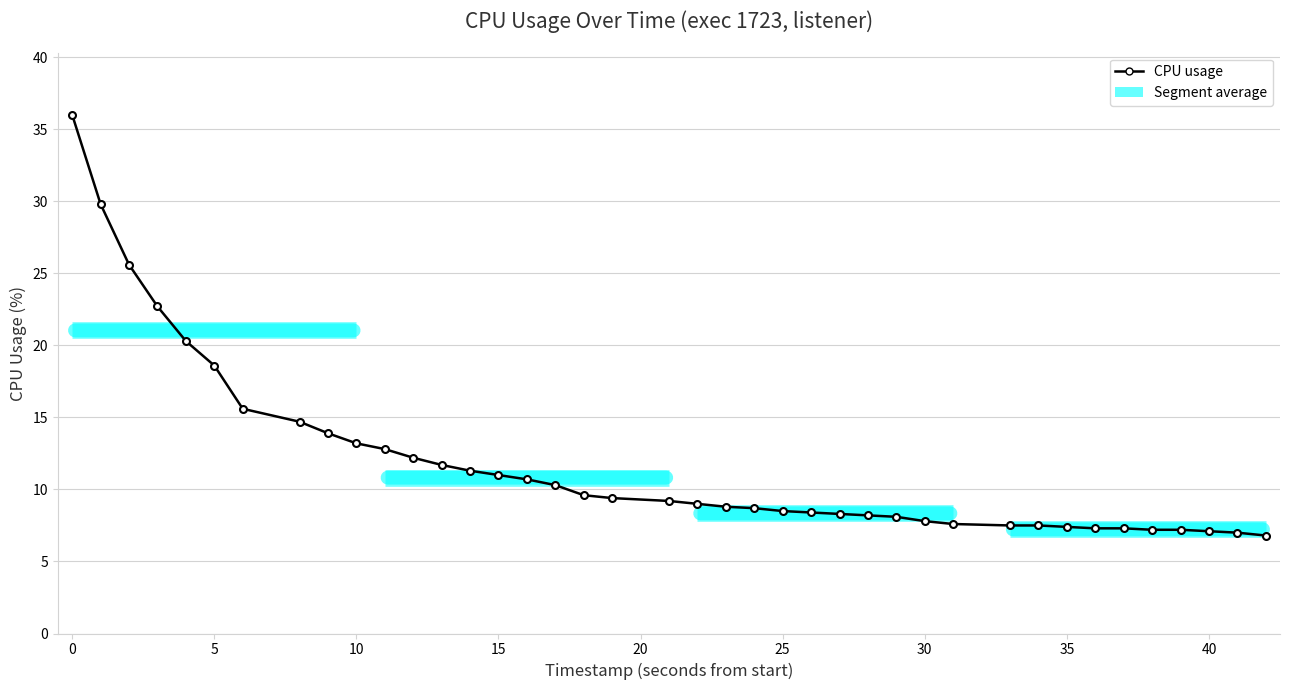

What is the value of the 33rd point from the left?

7.4